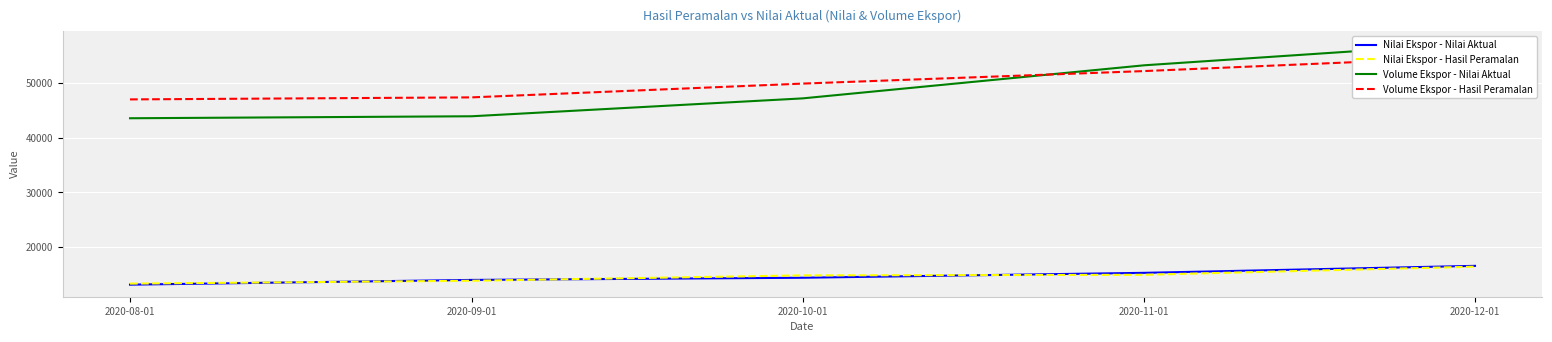

True or false: Nilai Ekspor - Hasil Peramalan has a value of 23671.6 at 2020-09-01.

False